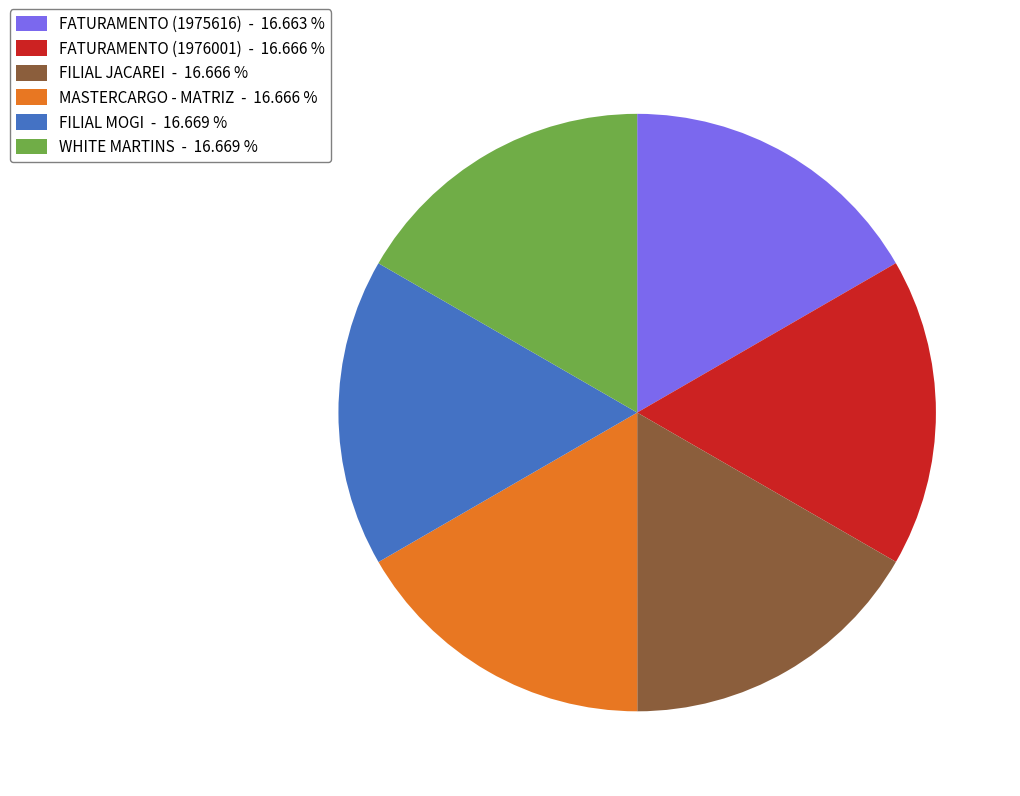

Does any single category account for the majority?

No